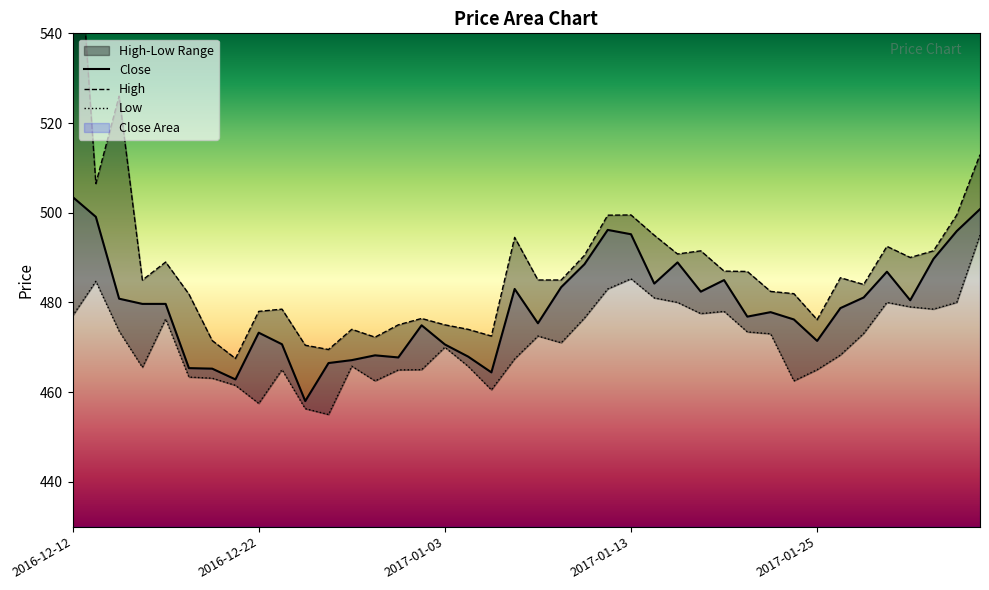

What is the difference between the Close values at 2016-12-28 and 2017-01-02?

7.8